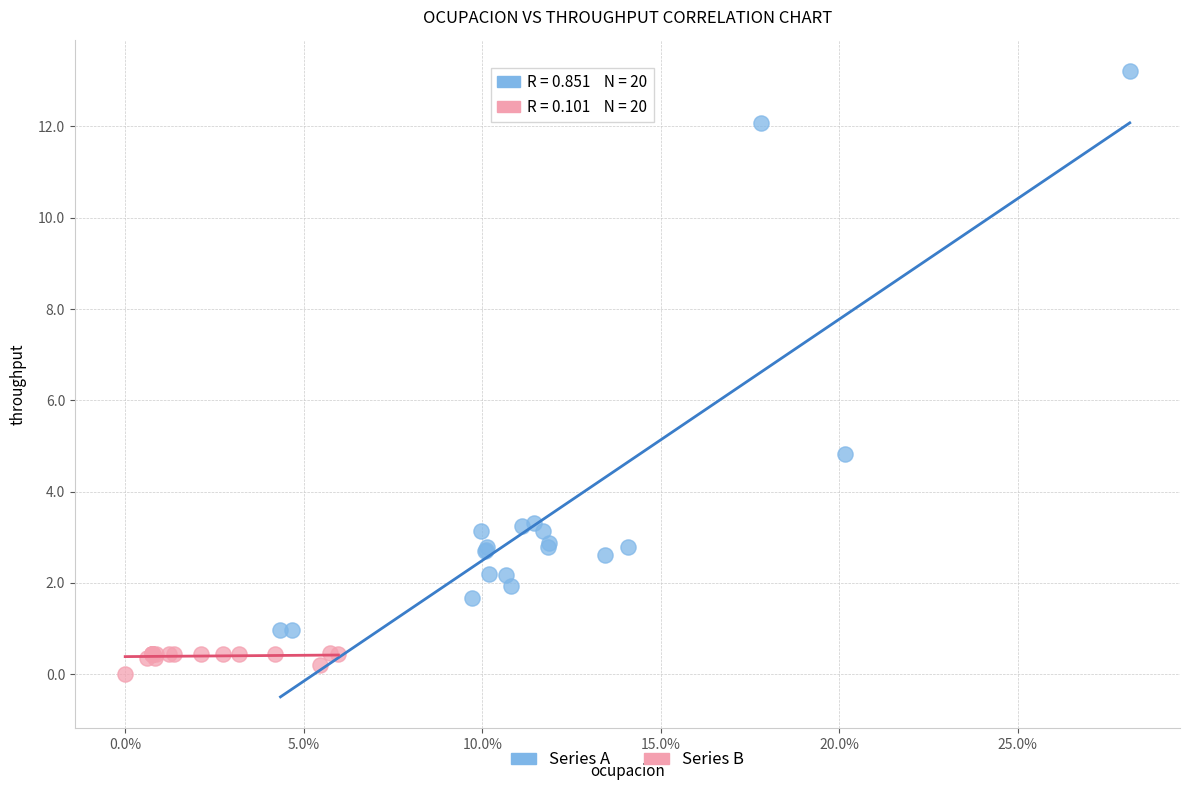

What are all the series names shown in the legend?

Series A, Series B